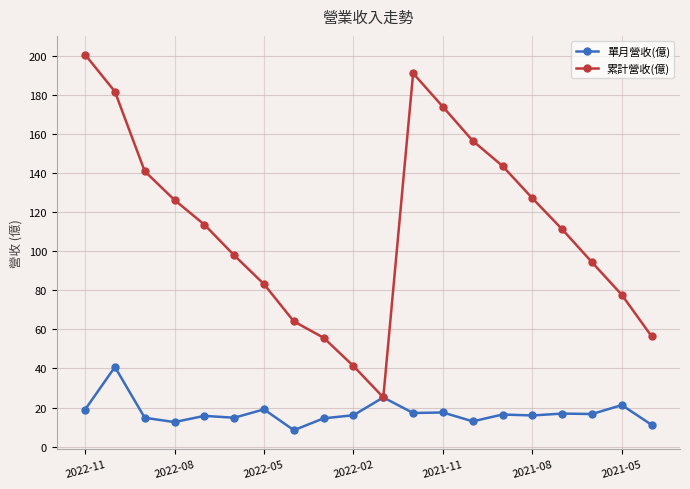

List the series in order of their overall mean, highest first.

累計營收(億), 單月營收(億)